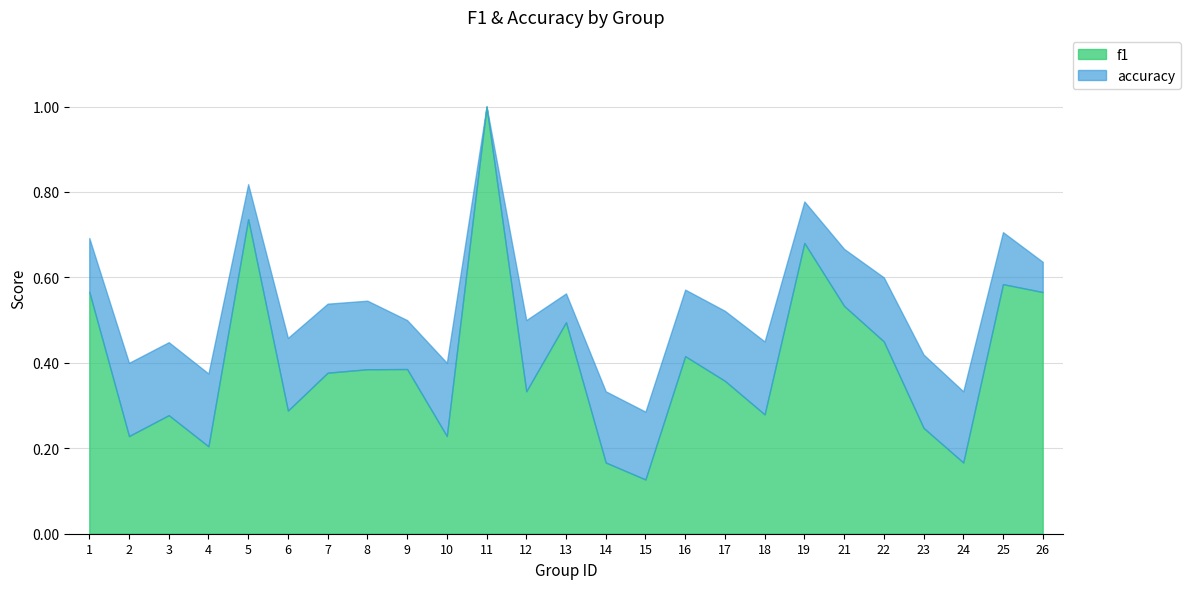

Reading left to right, extract all data points from this chart.

f1: 0.6	0.2	0.3	0.2	0.7	0.3	0.4	0.4	0.4	0.2	1.0	0.3	0.5	0.2	0.1	0.4	0.4	0.3	0.7	0.5	0.5	0.2	0.2	0.6	0.6
accuracy: 0.7	0.4	0.4	0.4	0.8	0.5	0.5	0.5	0.5	0.4	1.0	0.5	0.6	0.3	0.3	0.6	0.5	0.5	0.8	0.7	0.6	0.4	0.3	0.7	0.6